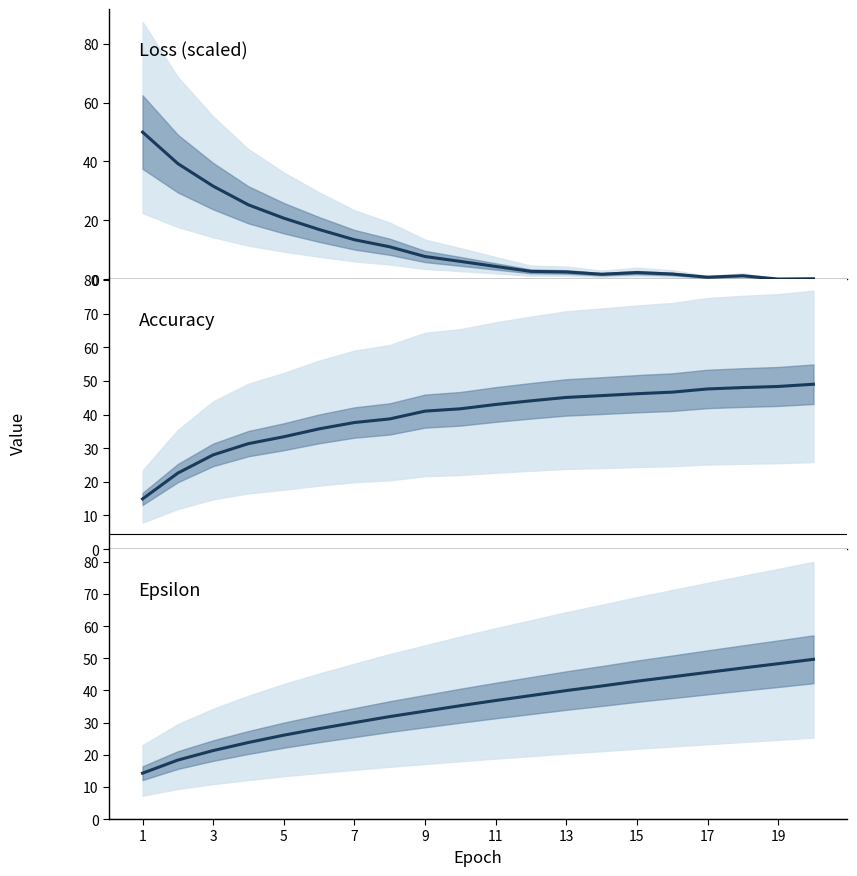

What is the difference between the second highest and second lowest values in the Epsilon series?

30.0